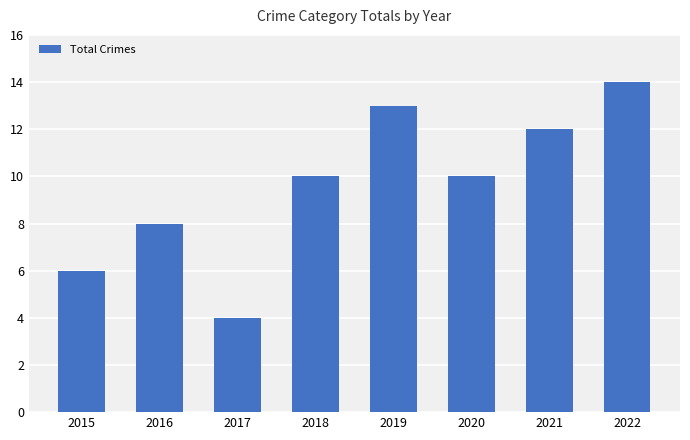

Are the bars horizontal?

No